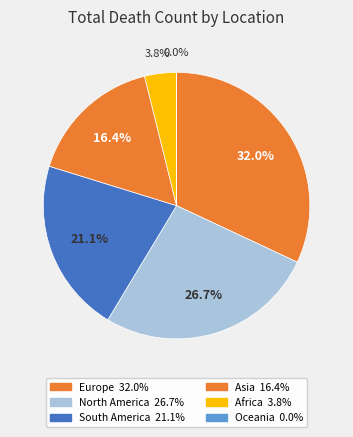

What portion of the pie excludes Africa?

96.2%